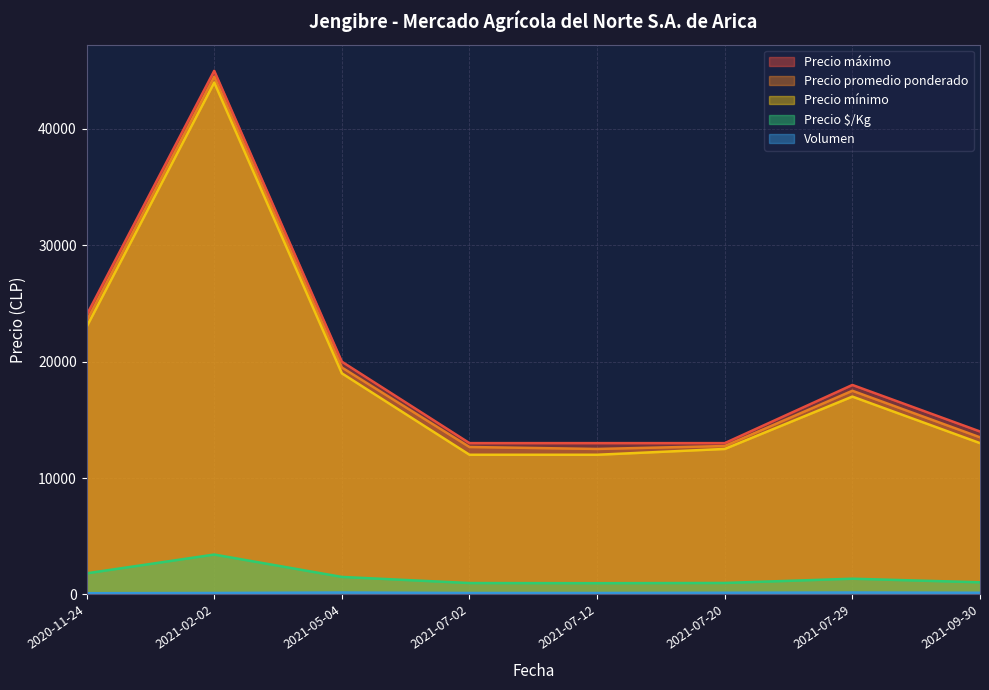

Reading left to right, what are all the values shown in this chart?

Precio promedio ponderado: 23500	44500	19500	12667	12500	12750	17500	13500
Precio mínimo: 23000	44000	19000	12000	12000	12500	17000	13000
Precio máximo: 24000	45000	20000	13000	13000	13000	18000	14000
Precio $/Kg: 1808	3423	1500	974	962	981	1346	1038
Volumen: 100	120	160	120	120	140	160	140